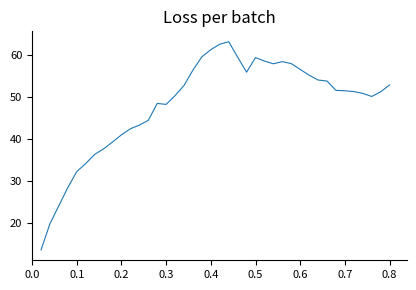

How many lines are shown in the chart?

1